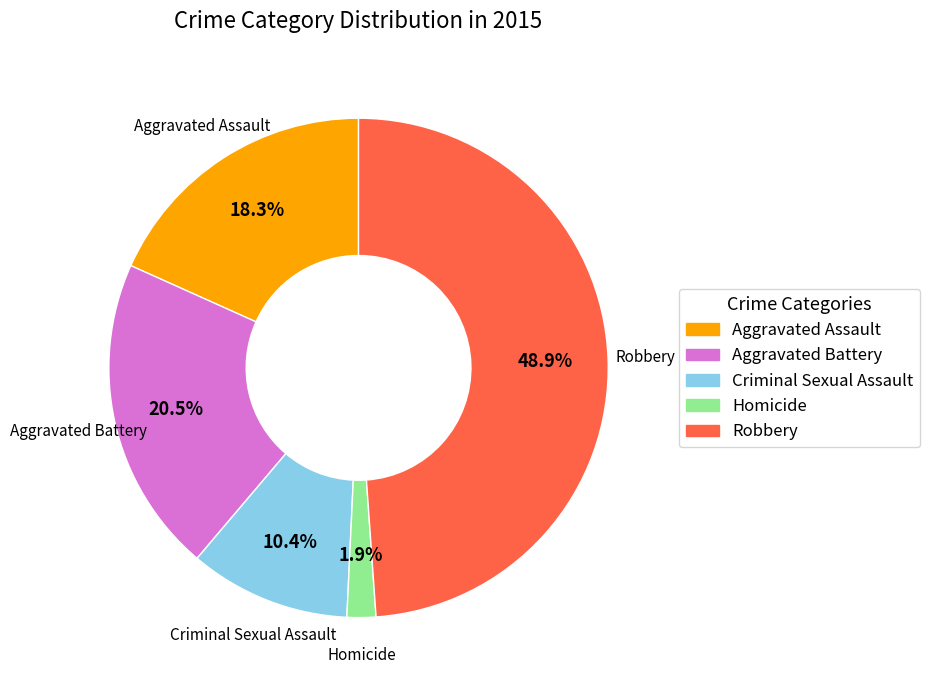

Is there any slice that represents more than half of the pie?

No